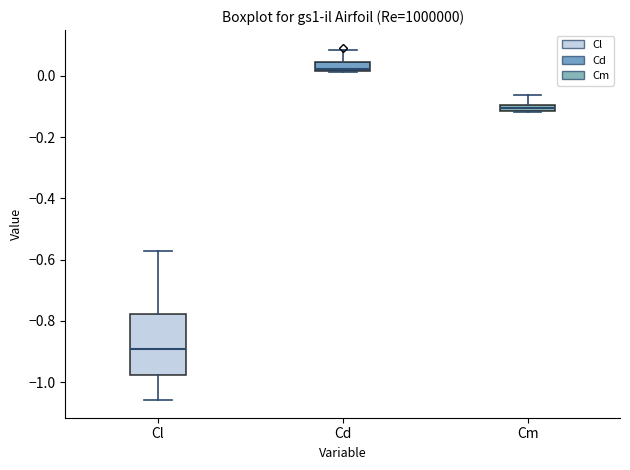

Where does the upper whisker of the box for Cm end on the y-axis? The values are not printed on the chart, so give them approximately, as read against the axis.

-0.06